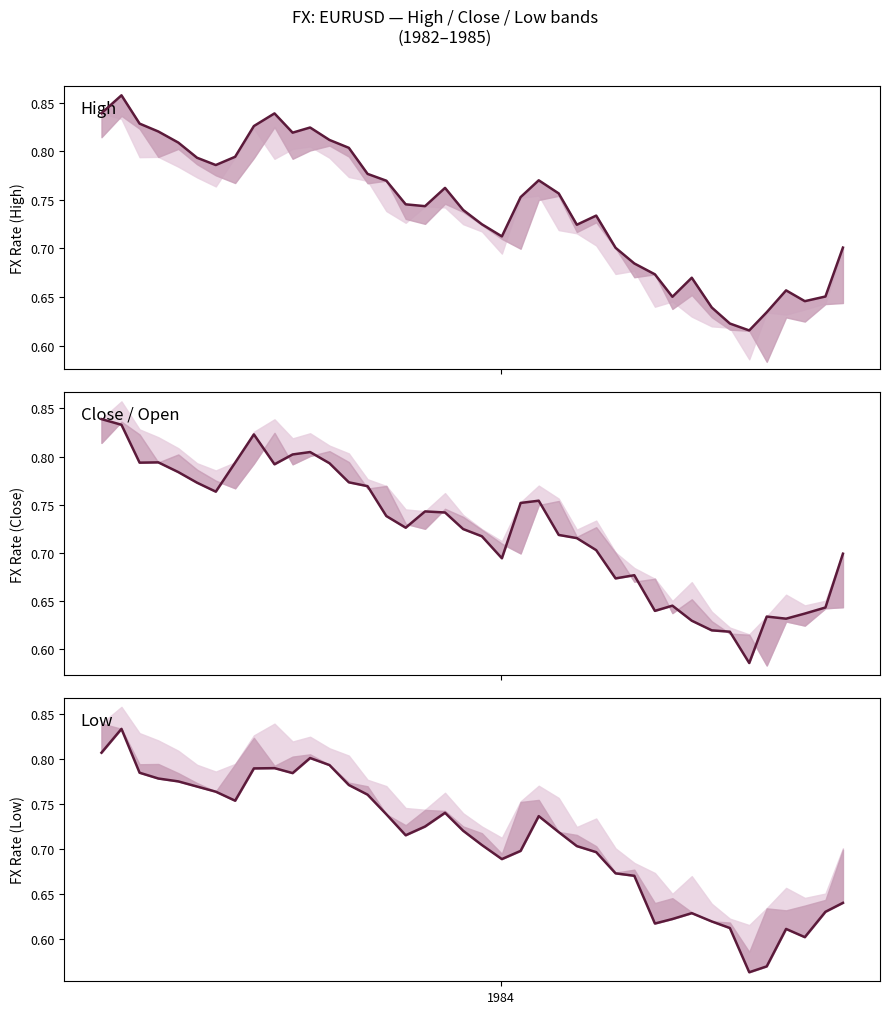

Reading left to right, transcribe all the data shown in this chart.

High: 0.8	0.9	0.8	0.8	0.8	0.8	0.8	0.8	0.8	0.8	0.8	0.8	0.8	0.8	0.8	0.8	0.7	0.7	0.8	0.7	0.7	0.7	0.8	0.8	0.8	0.7	0.7	0.7	0.7	0.7	0.7	0.7	0.6	0.6	0.6	0.6	0.7	0.6	0.7	0.7
Close / Open: 0.8	0.8	0.8	0.8	0.8	0.8	0.8	0.8	0.8	0.8	0.8	0.8	0.8	0.8	0.8	0.7	0.7	0.7	0.7	0.7	0.7	0.7	0.8	0.8	0.7	0.7	0.7	0.7	0.7	0.6	0.6	0.6	0.6	0.6	0.6	0.6	0.6	0.6	0.6	0.7
Low: 0.8	0.8	0.8	0.8	0.8	0.8	0.8	0.8	0.8	0.8	0.8	0.8	0.8	0.8	0.8	0.7	0.7	0.7	0.7	0.7	0.7	0.7	0.7	0.7	0.7	0.7	0.7	0.7	0.7	0.6	0.6	0.6	0.6	0.6	0.6	0.6	0.6	0.6	0.6	0.6